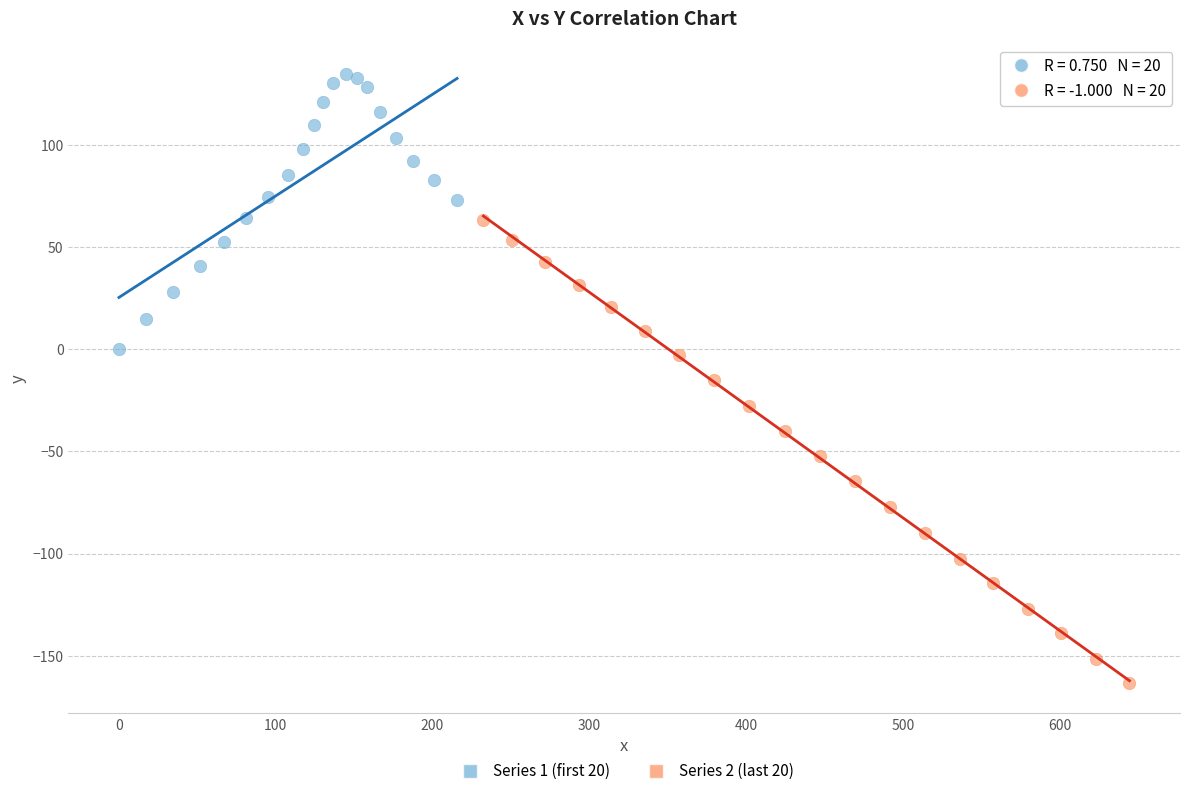

Which series contains the lowest Y value?

Series 2 (last 20)